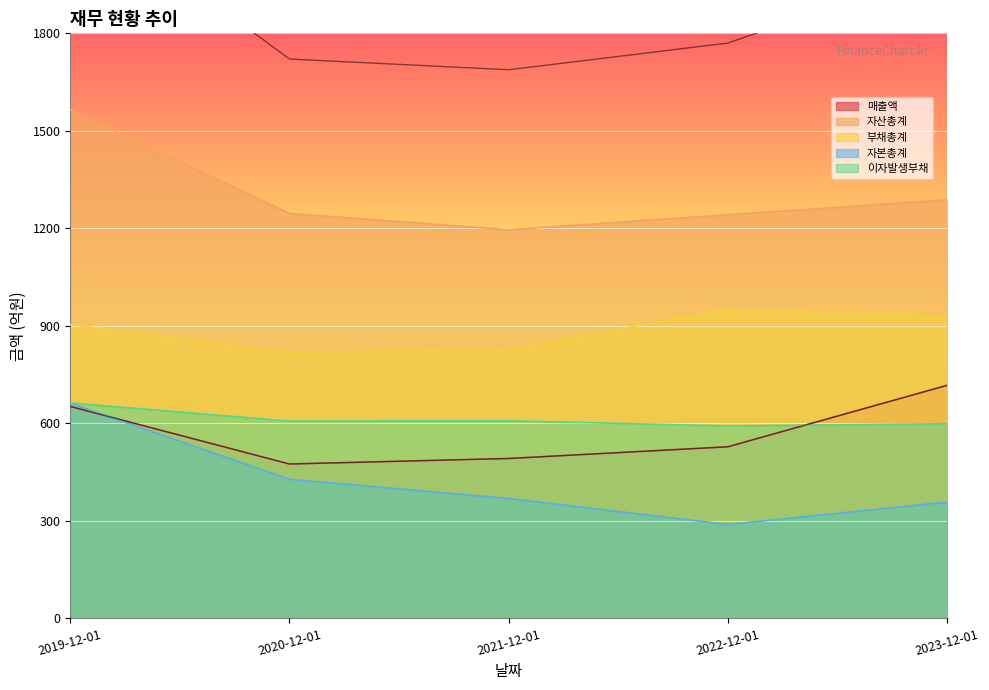

List the labels in order of 자산총계 value, largest first.

2019-12-01, 2023-12-01, 2020-12-01, 2022-12-01, 2021-12-01